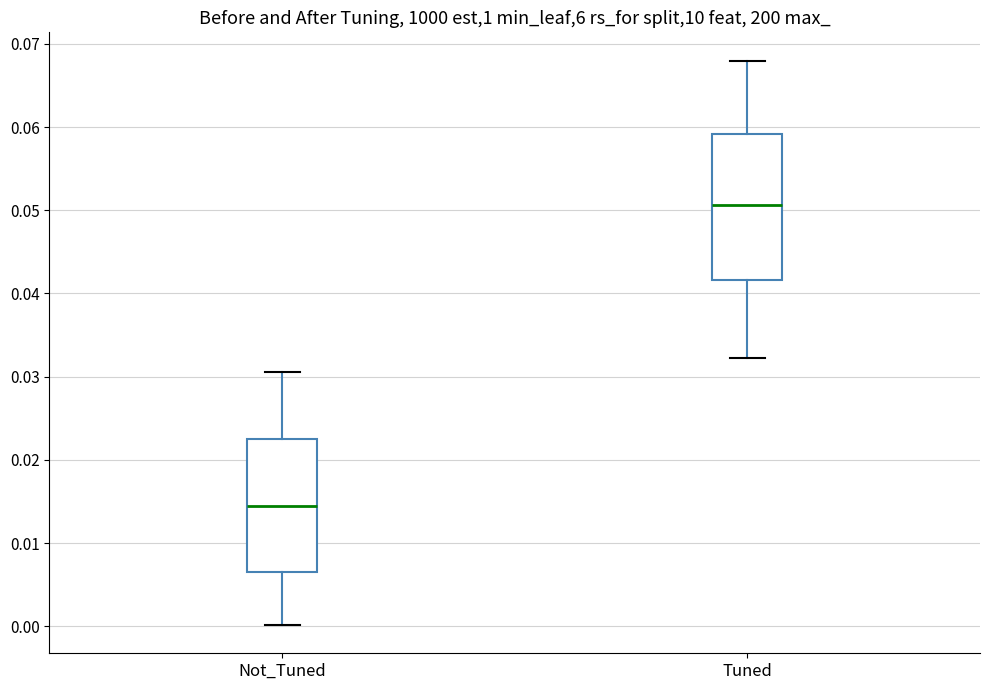

Reading left to right, read every box against the y-axis: the position of its median line, the range the box covers, and the ends of its whiskers. The values are not printed on the chart, so give them approximately, as read against the axis.

Not_Tuned: median 0.014, box 0.007 to 0.022, whiskers 0.000 to 0.031
Tuned: median 0.051, box 0.042 to 0.059, whiskers 0.032 to 0.068